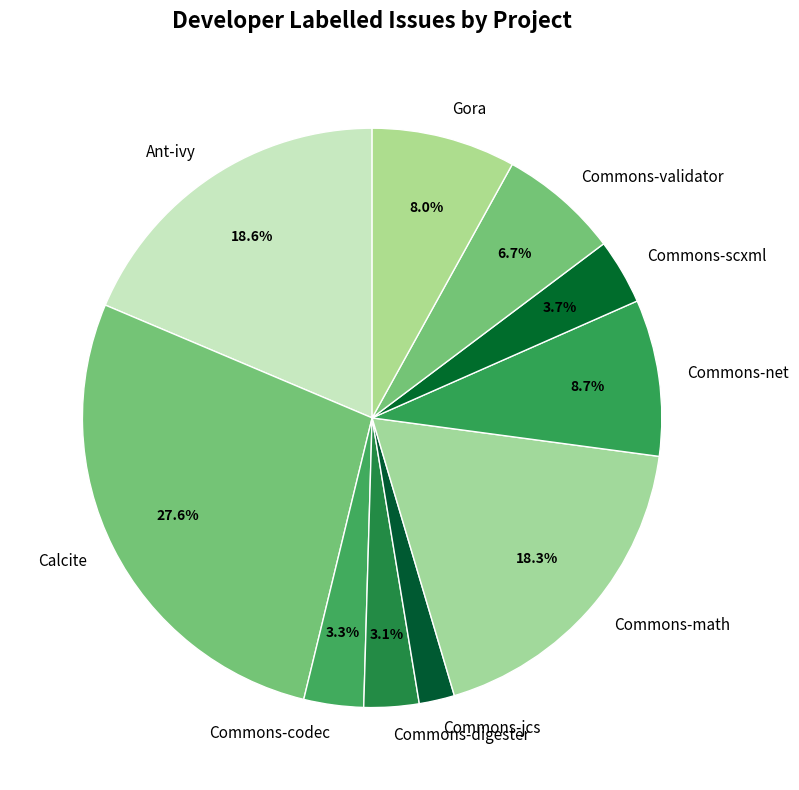

Combined, do Gora and Commons-jcs account for over 50%?

No